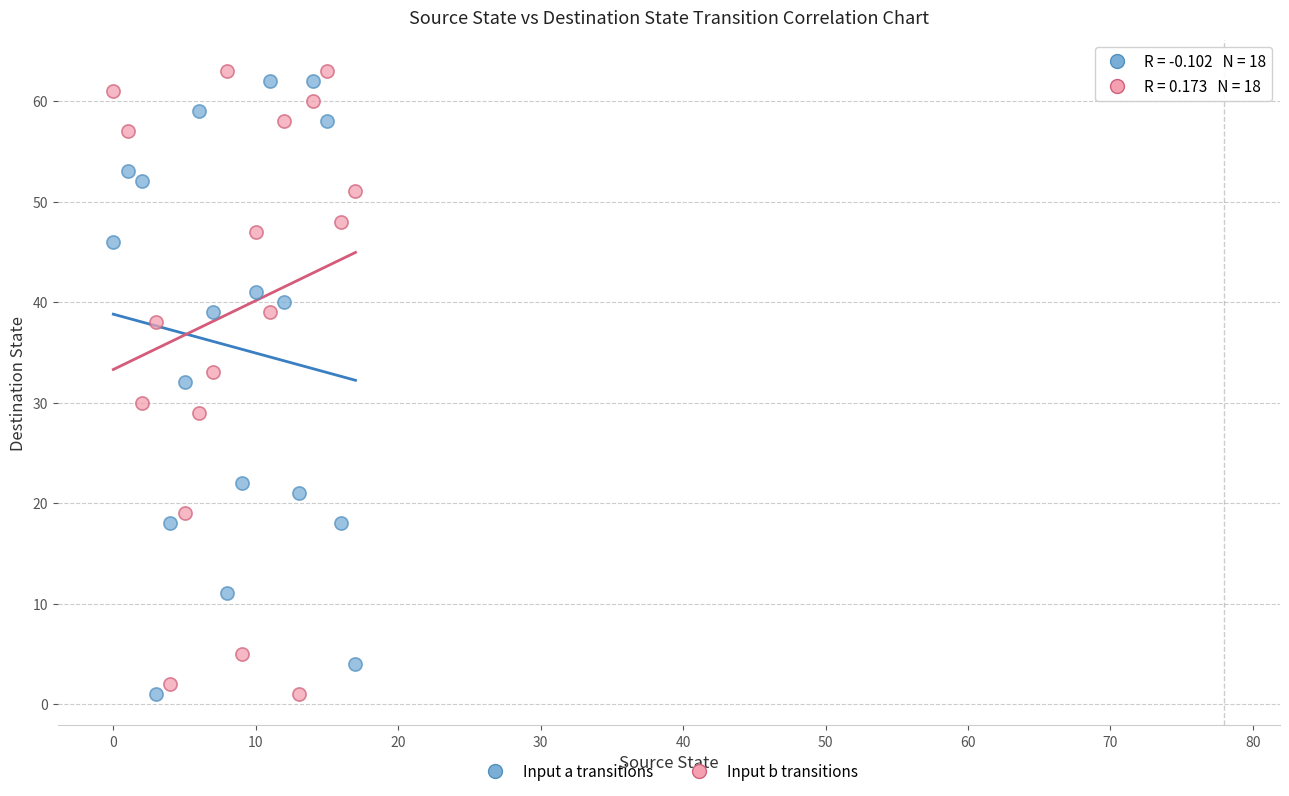

Across all data points, what is the range of Y values (max minus min)?

62